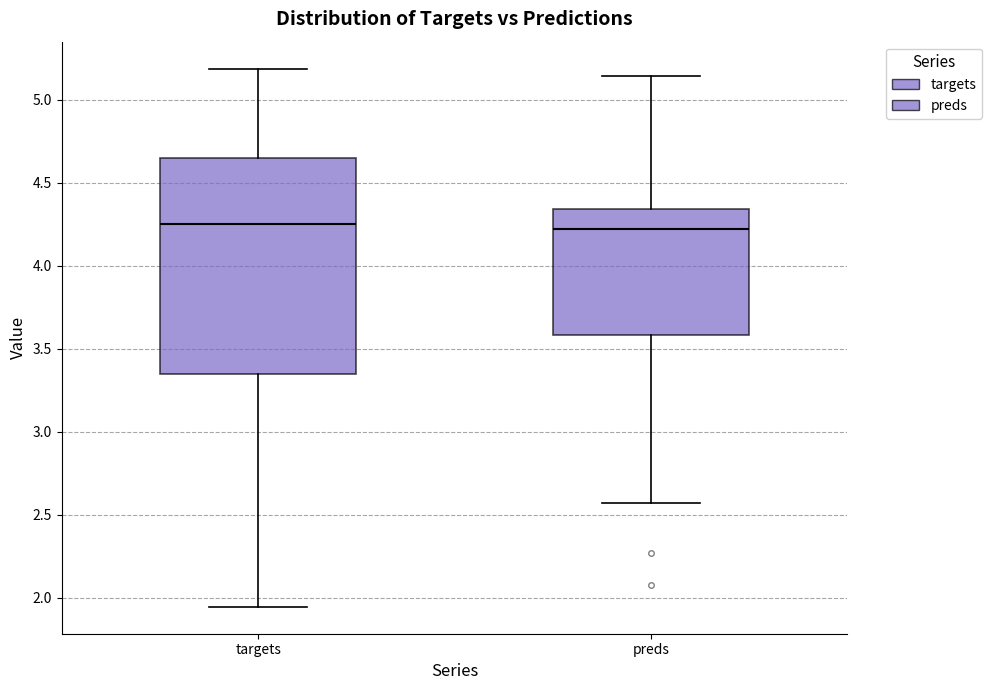

Where does the median line of the box for preds sit on the y-axis? The values are not printed on the chart, so give them approximately, as read against the axis.

4.20